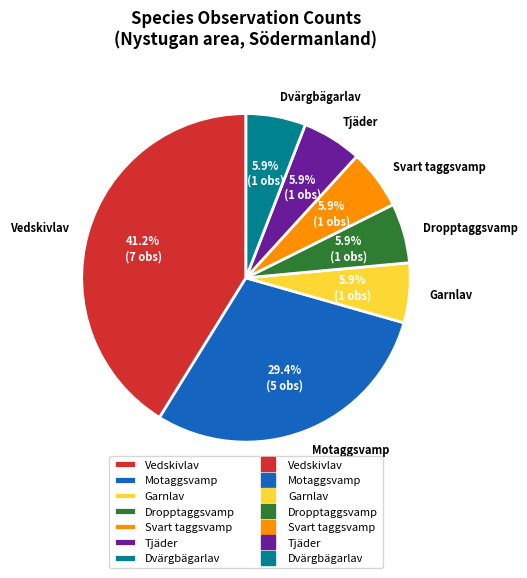

Which has a higher value, Motaggsvamp or Svart taggsvamp?

Motaggsvamp